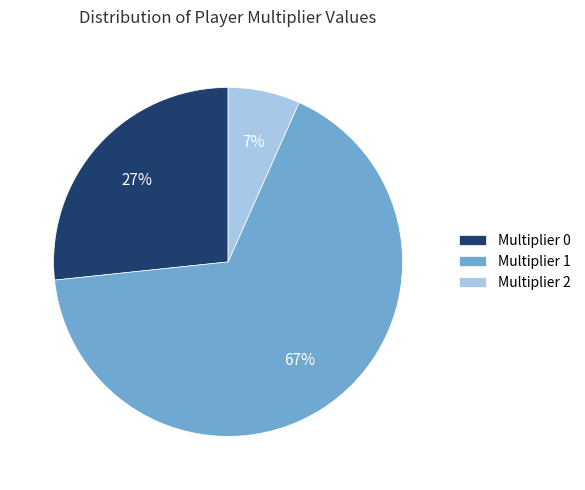

Do Multiplier 1 and Multiplier 2 together represent more than half of the pie?

Yes